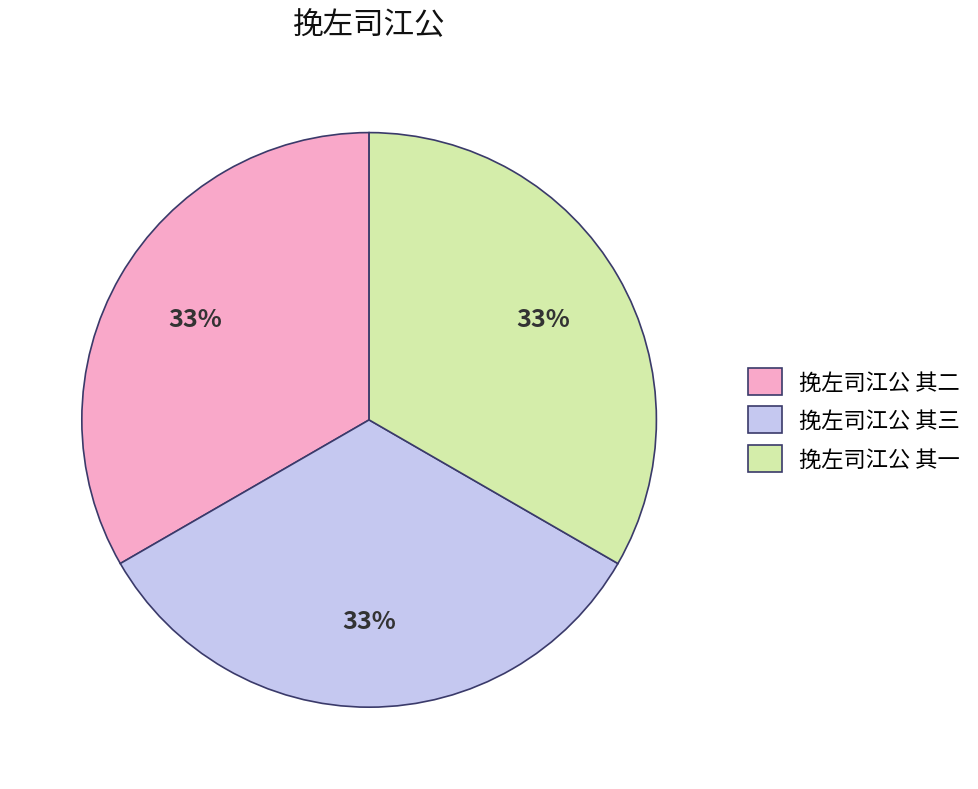

What percentage is the 挽左司江公 其三 slice, to the nearest percent?

33%